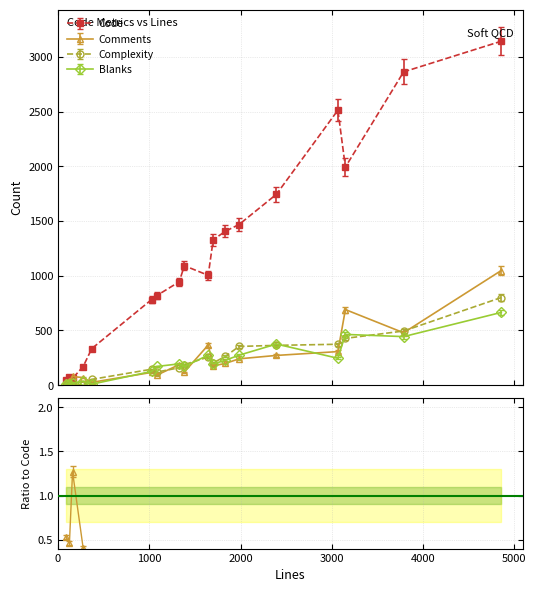

The value of Comments at 17 is 80. True or false?

True